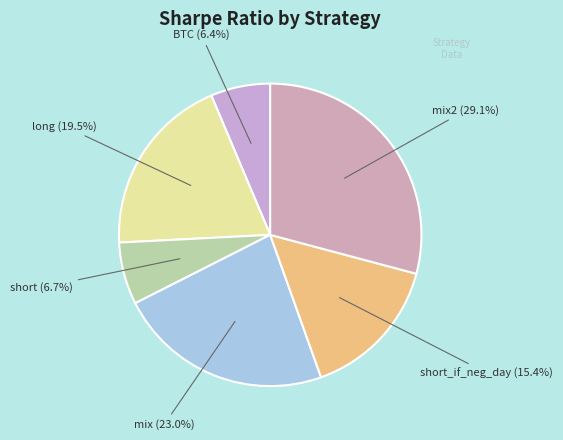

Is there any slice that represents more than half of the pie?

No